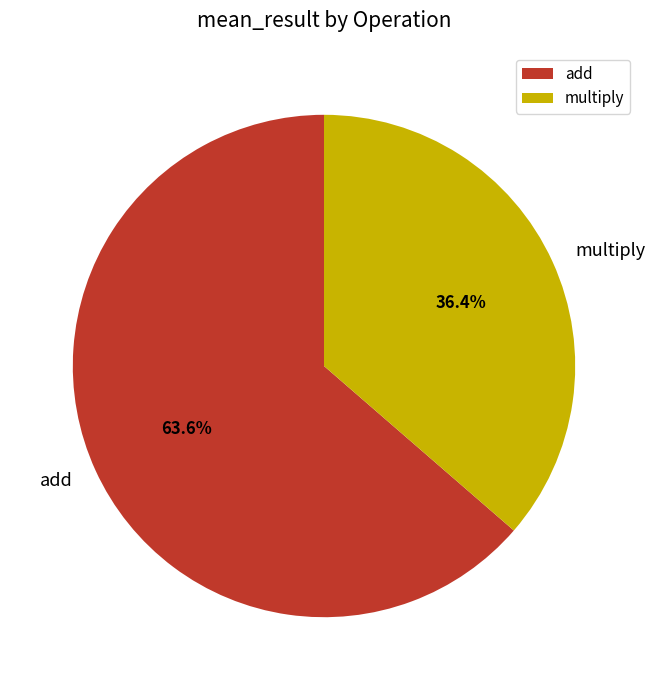

What percentage do multiply and add together represent?

100.0%